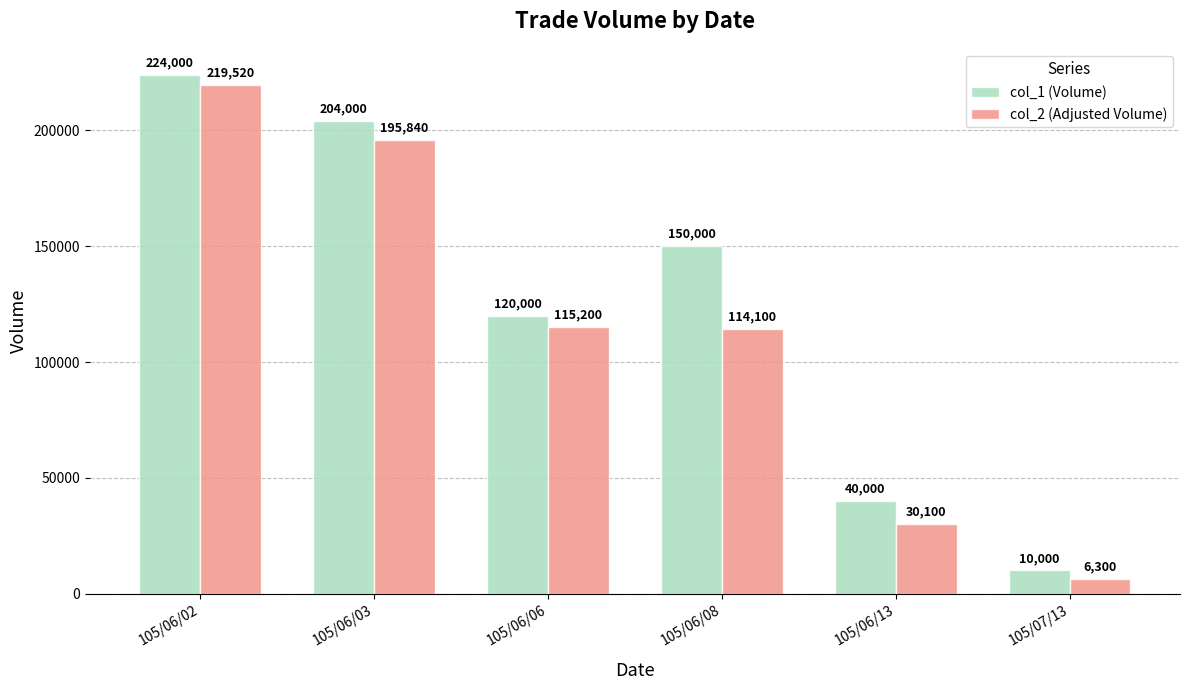

At which label is col_1 (Volume) closest to 117000?

105/06/06